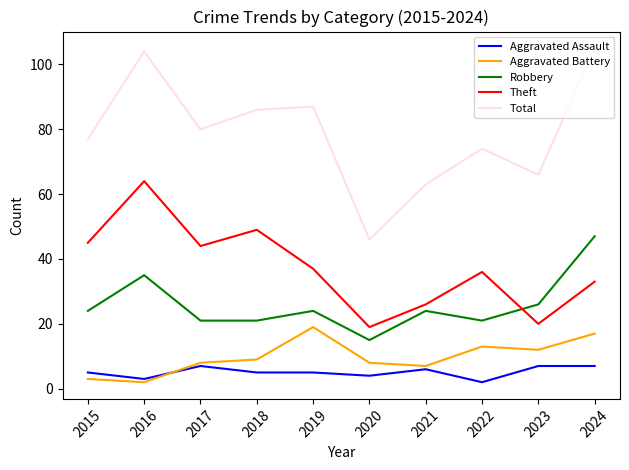

The value of Aggravated Assault at 2018 is 1. True or false?

False